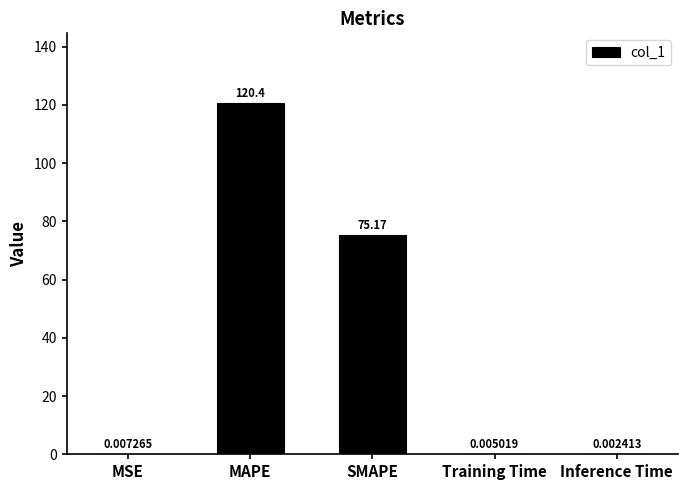

What is the greatest value displayed?

120.4